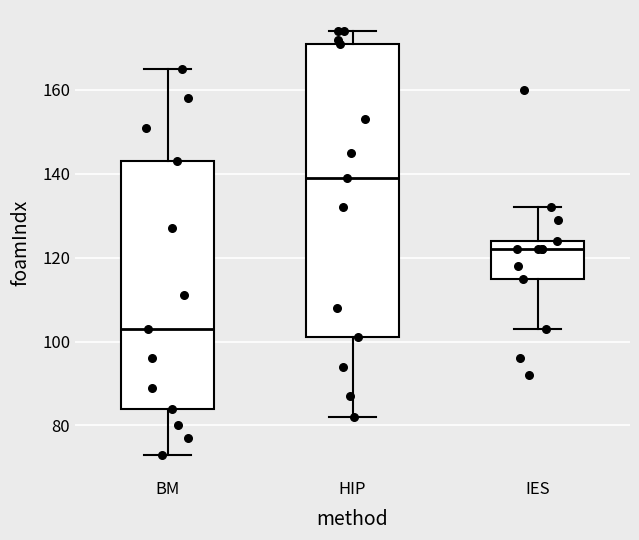

Which box has the highest median line?

HIP